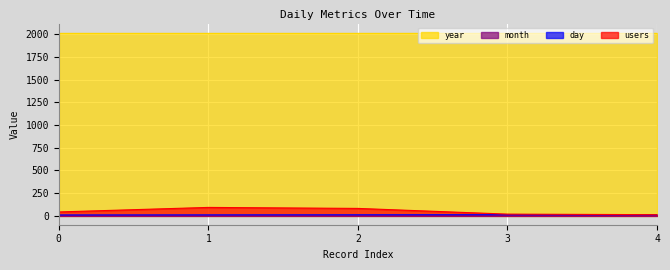

Which series changed the most between 3 and 4?

users